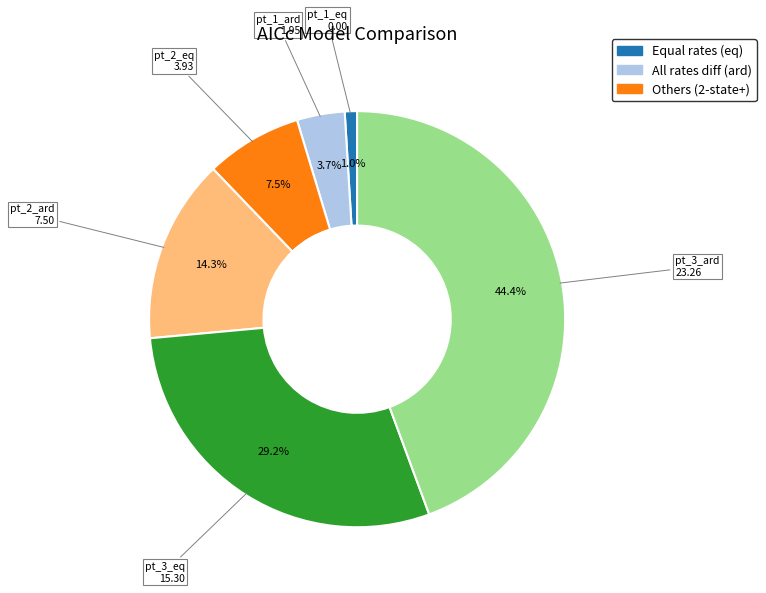

Does any single category account for the majority?

No